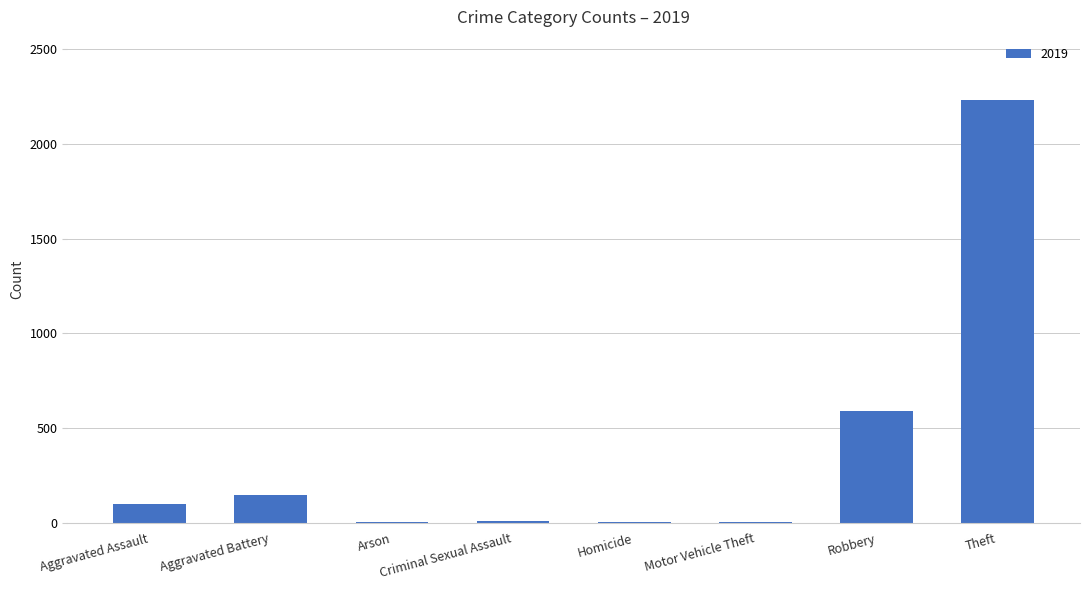

At which label is the value closest to 1115?

Robbery